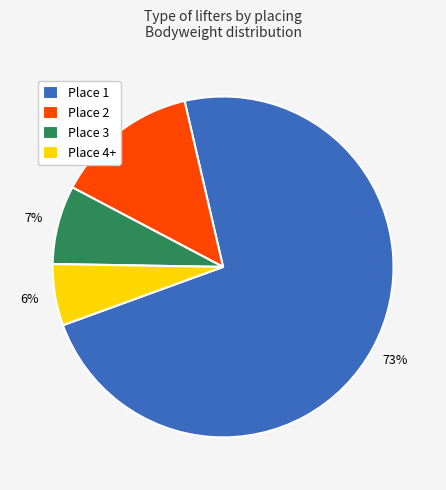

True or false: Place 2 accounts for 14% of the total.

True